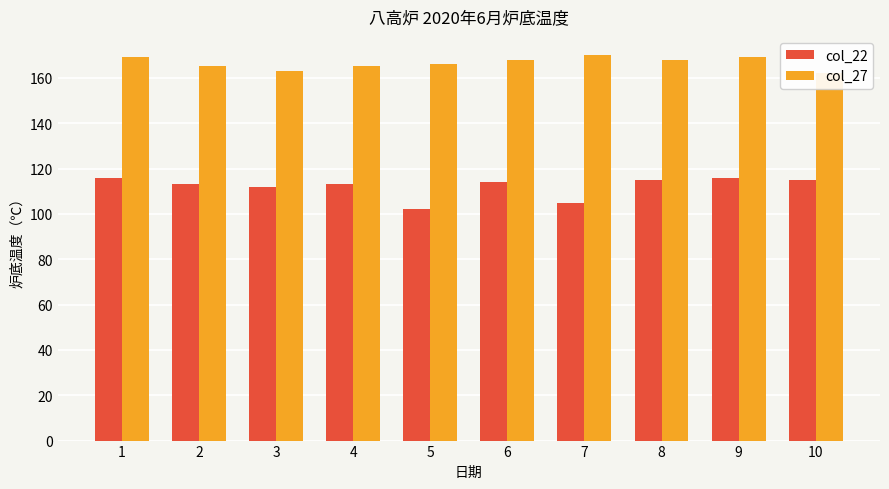

Which series has the largest total across all categories?

col_27